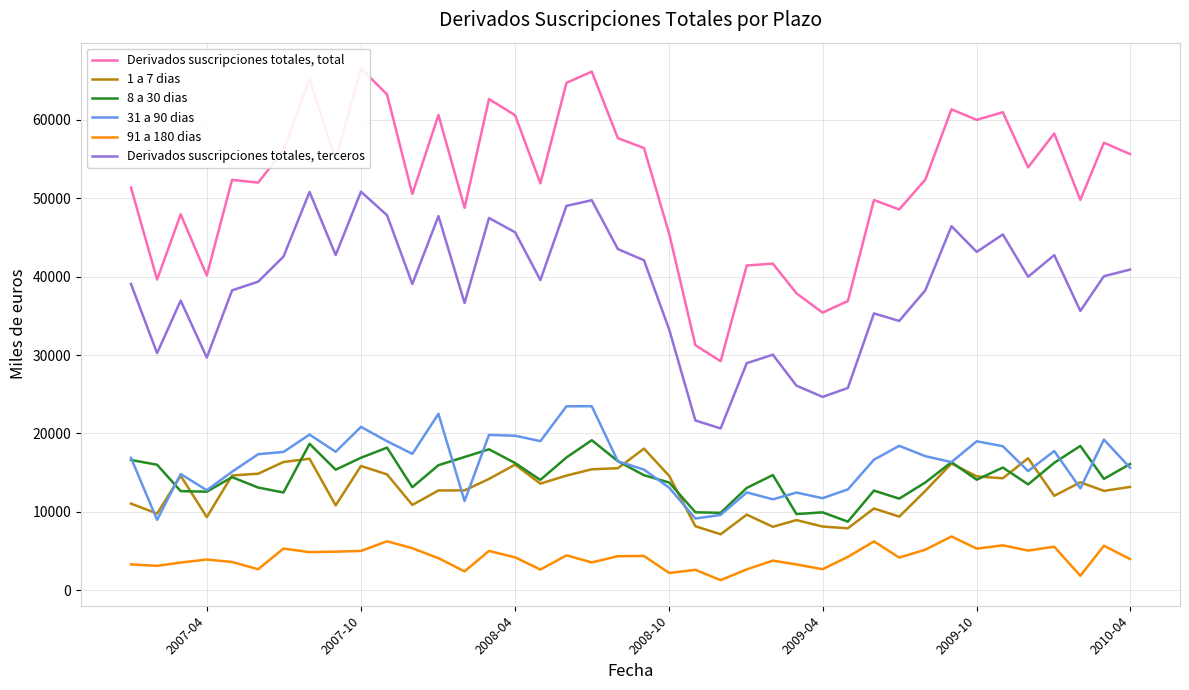

How many lines are shown in the chart?

6